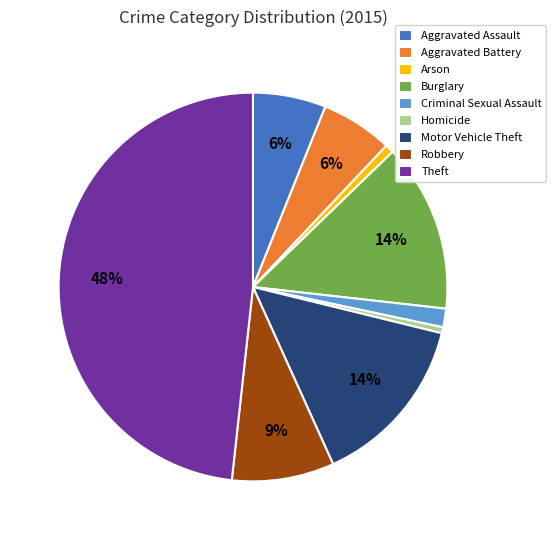

Does any single category account for the majority?

No